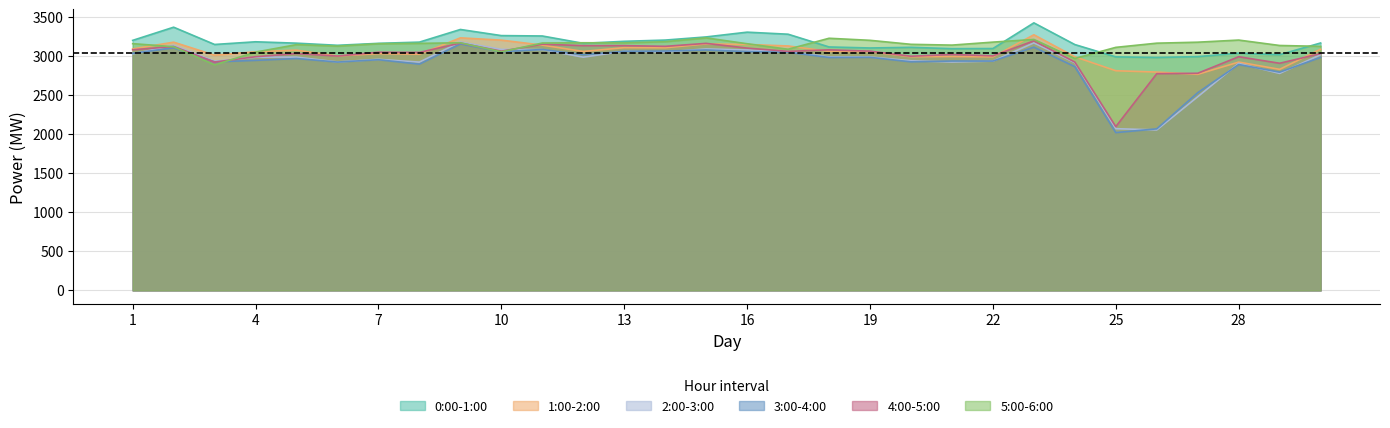

What is the maximum value shown in the chart?

3430.1